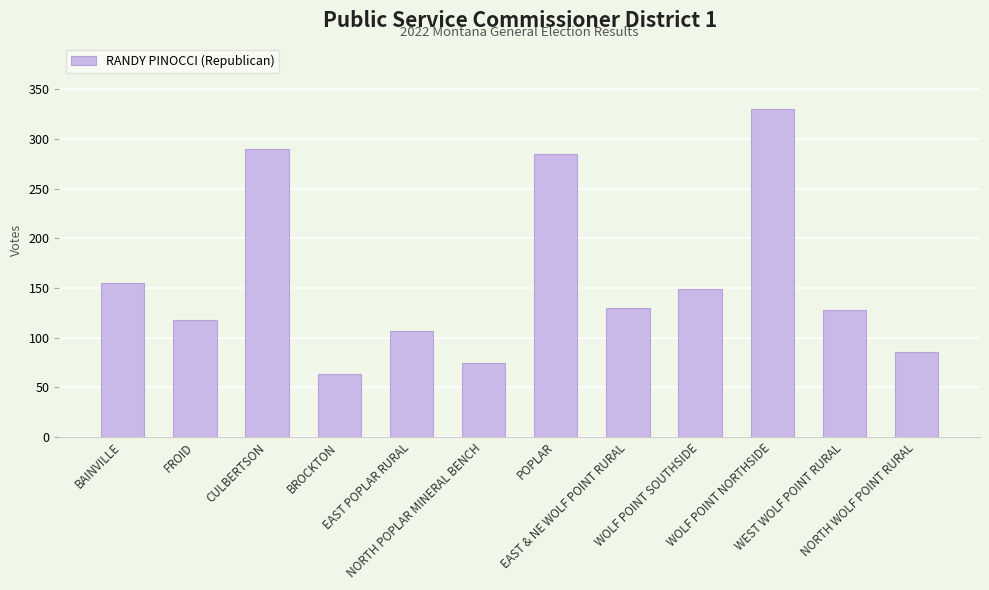

At which label is the value closest to 196?

BAINVILLE